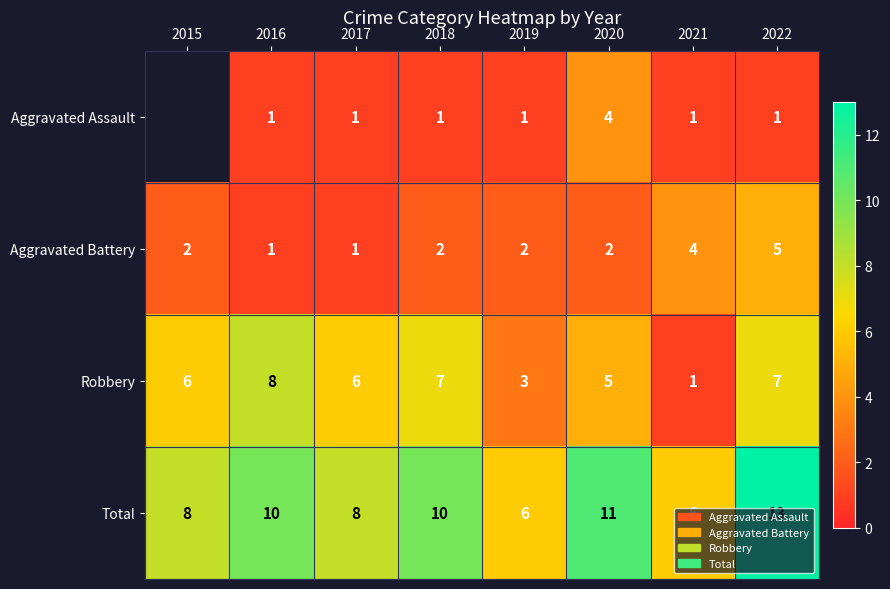

How many Robbery values are between 5 and 7?

5